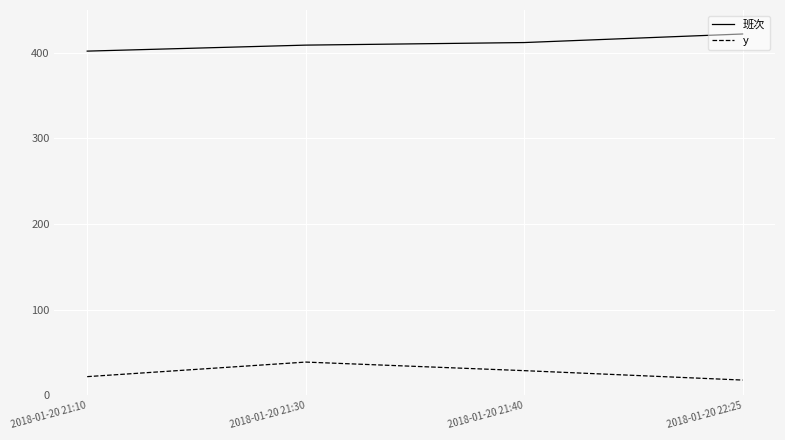

What is the lowest value of the 班次 series?

402